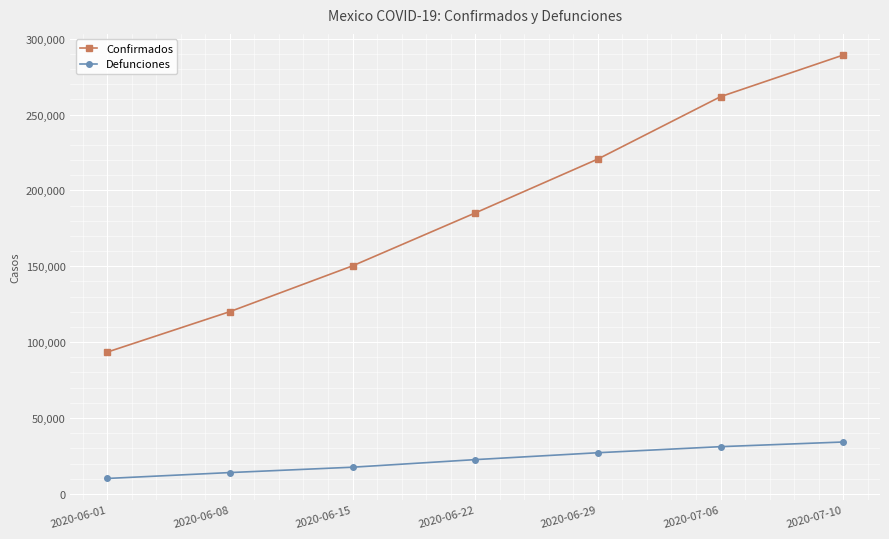

What is the approximate value of Confirmados at 2020-06-29, to the nearest 50?

220650